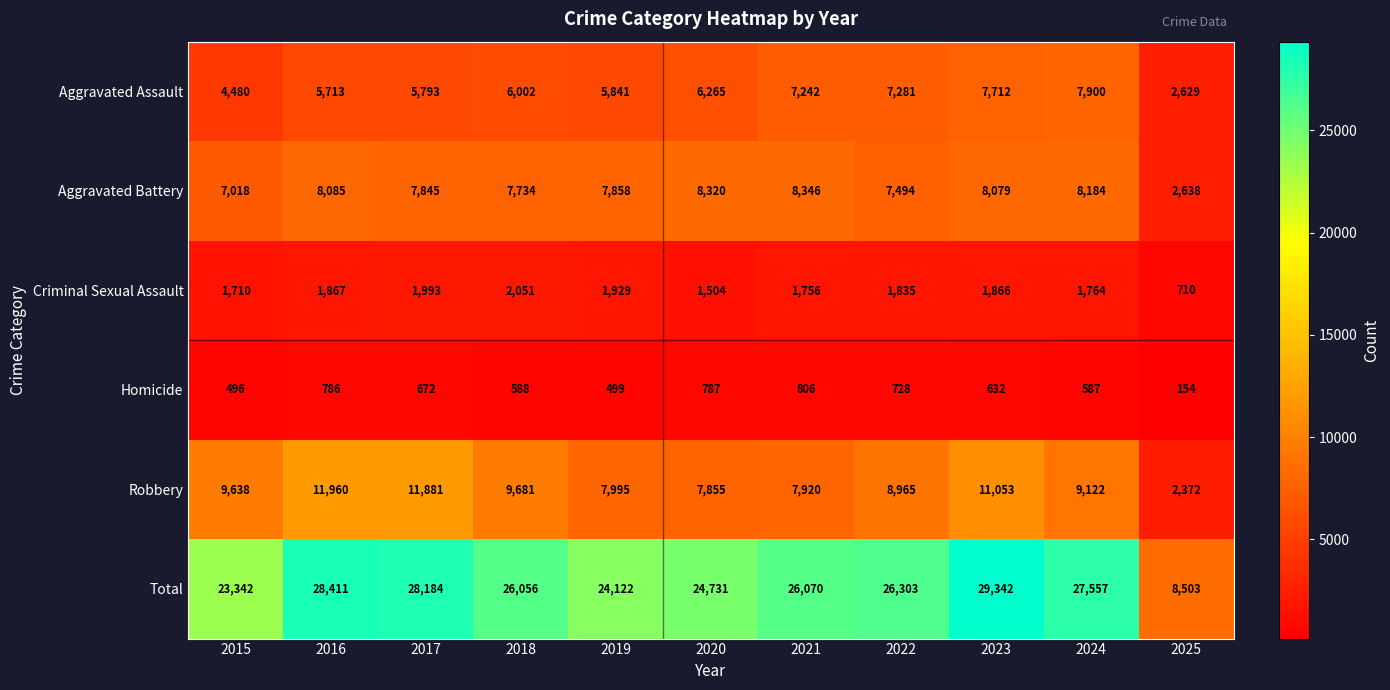

At how many categories does at least one series exceed 605?

11